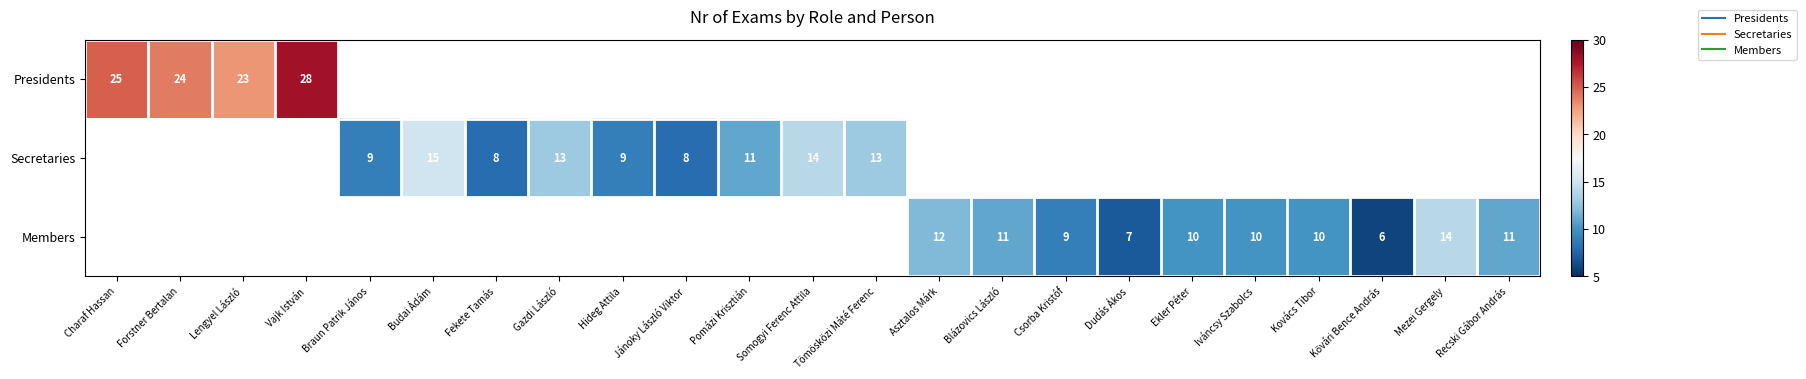

List the series in order of their overall mean, highest first.

Presidents, Secretaries, Members